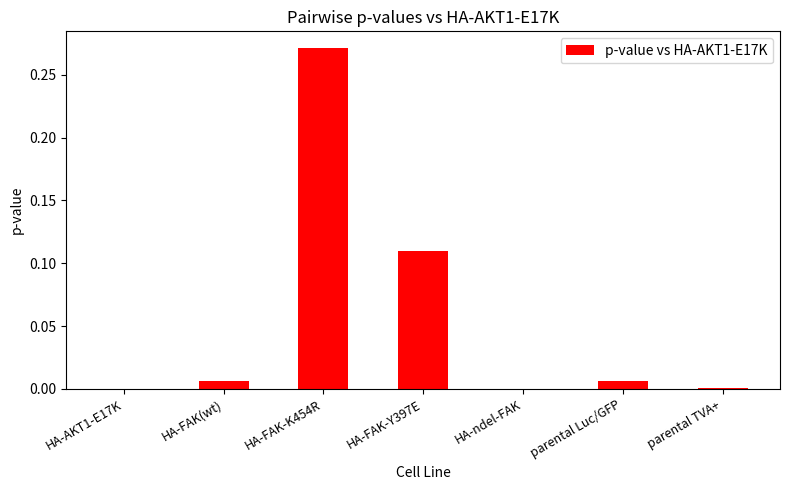

Are the bars grouped side by side (vs. stacked)?

No